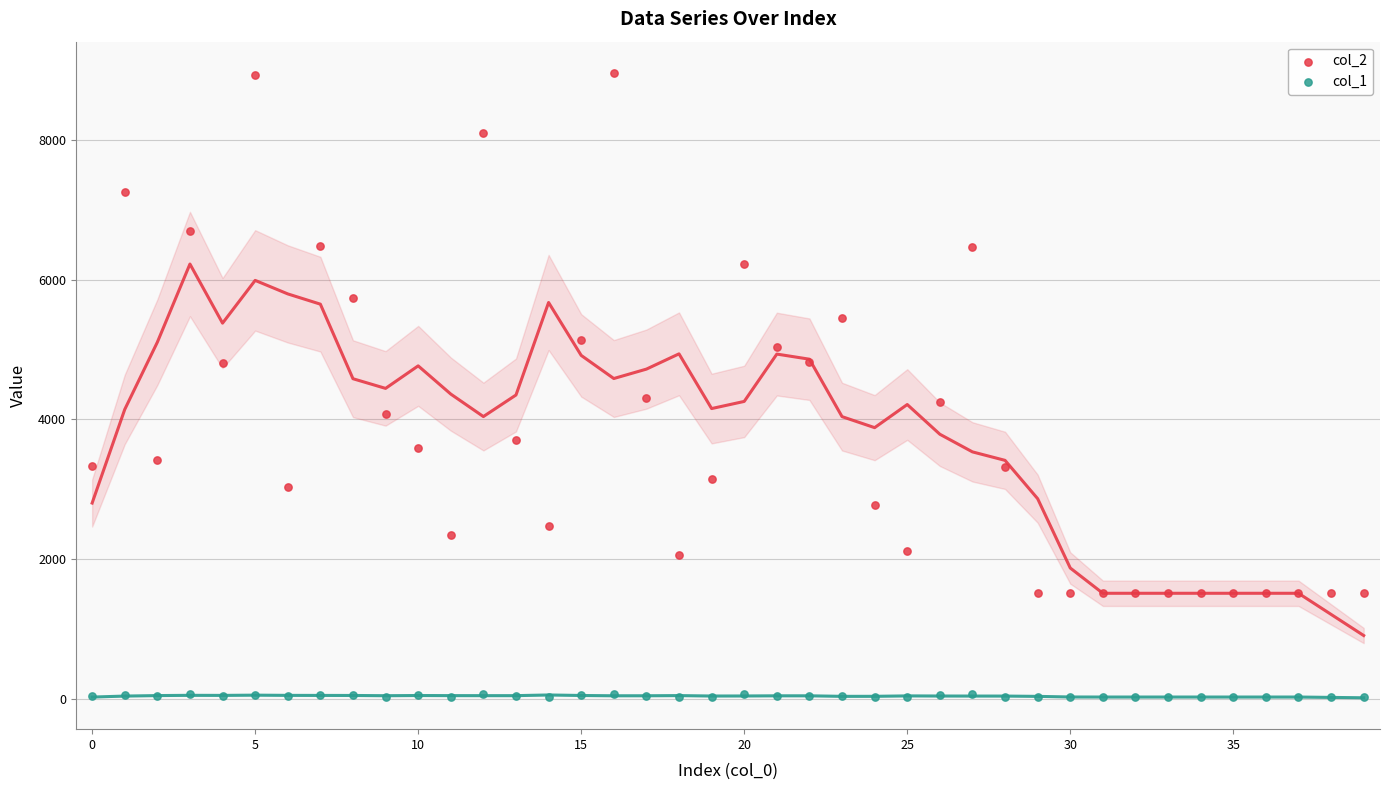

What are all the series names shown in the legend?

col_2, col_1